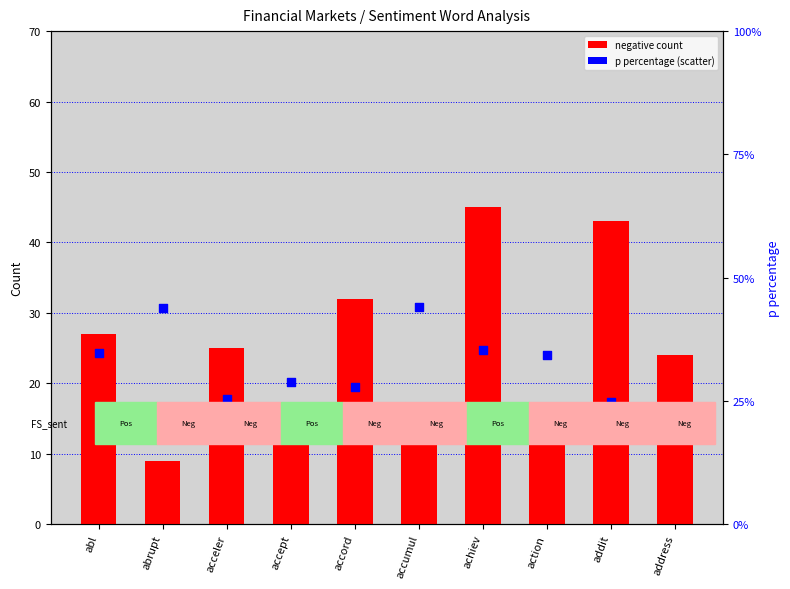

Which series contains the highest Y value?

negative count